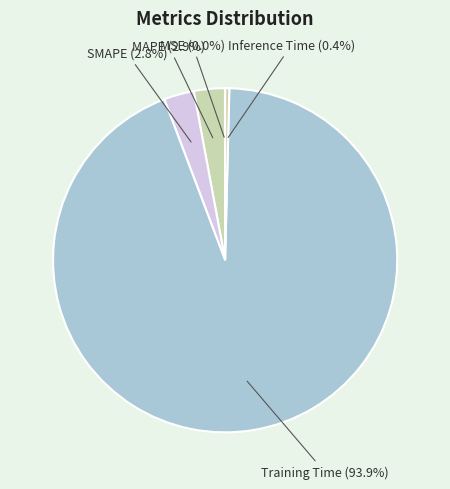

Which slice is the largest?

Training Time